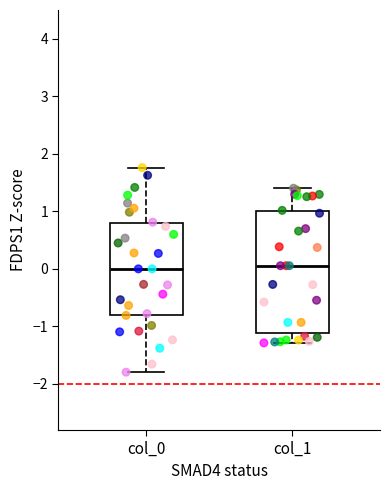

Reading left to right, read every box against the y-axis: the position of its median line, the range the box covers, and the ends of its whiskers. The values are not printed on the chart, so give them approximately, as read against the axis.

col_0: median 0.0, box -0.8 to 0.8, whiskers -1.8 to 1.8
col_1: median 0.1, box -1.1 to 1.0, whiskers -1.3 to 1.4